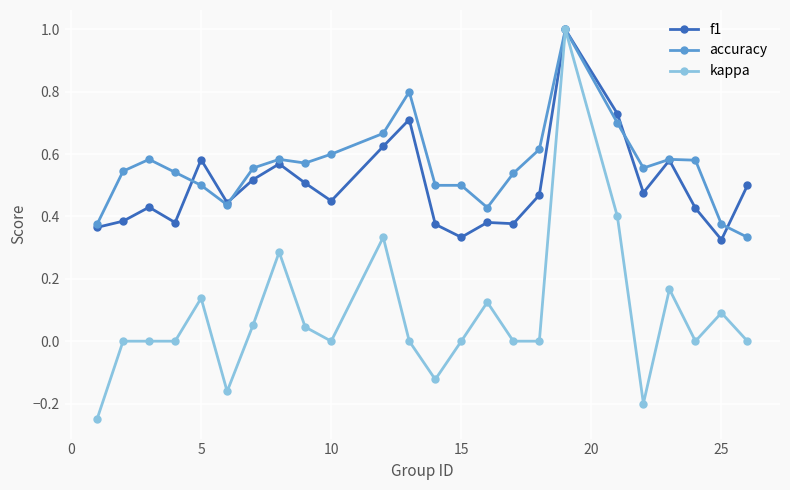

What is the sum of all kappa values?

1.9